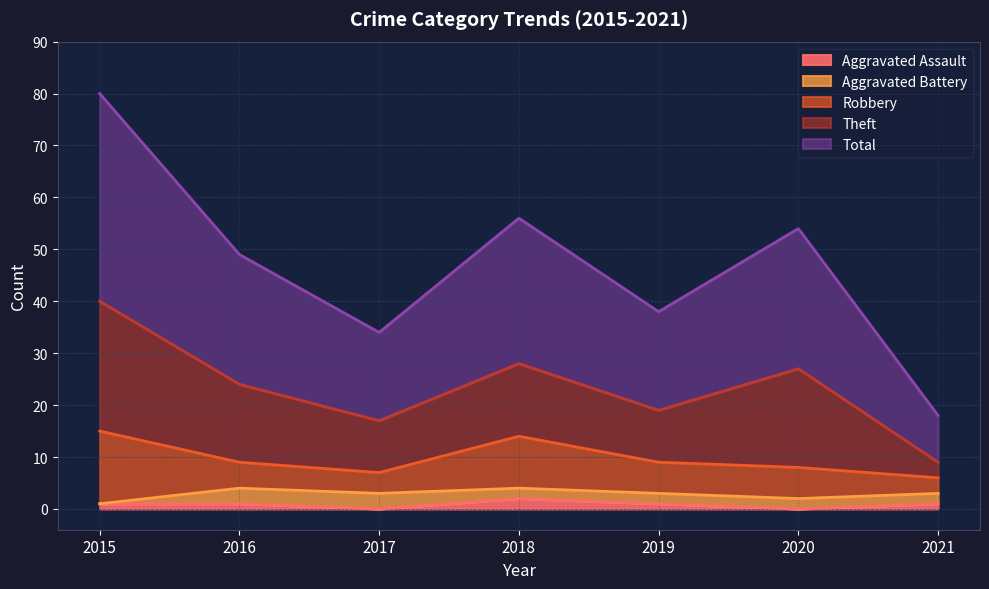

Where do Aggravated Battery and Aggravated Assault first cross each other?

2015 and 2016